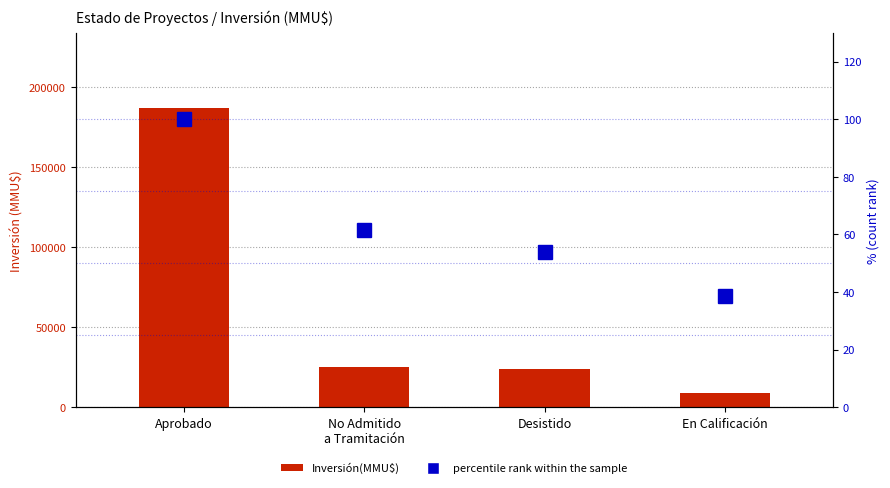

How many values in the Inversión(MMU$) series exceed 25040?

1